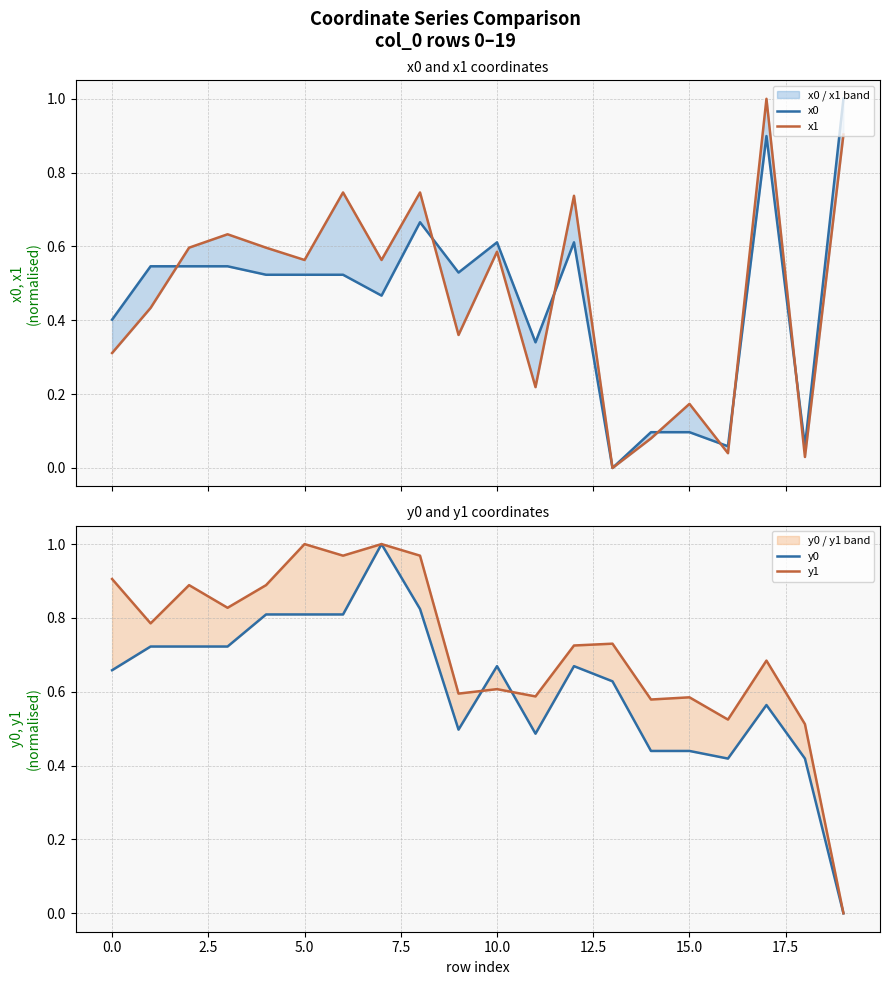

Which category has the highest value in the x1 series?

17